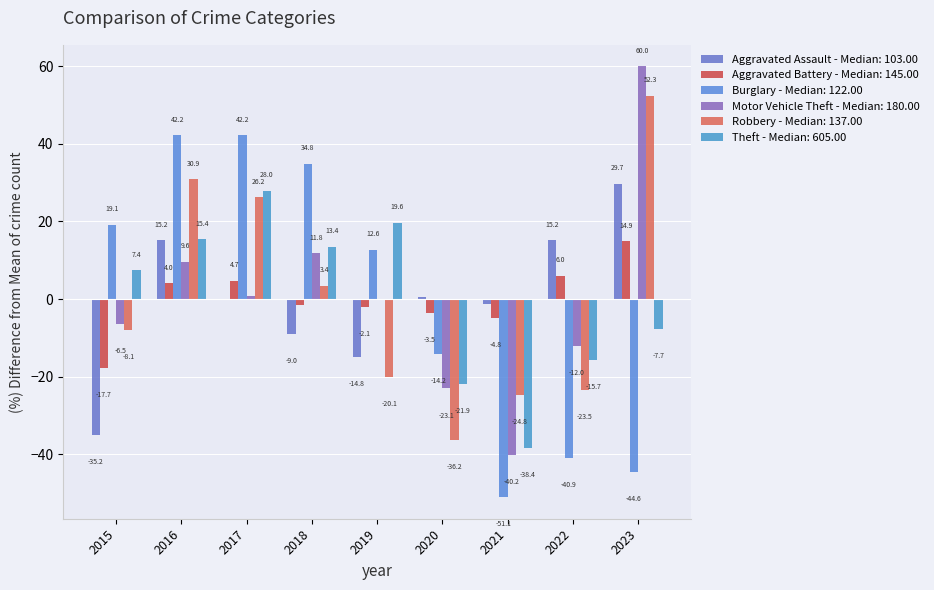

At 2018, list the series in order from smallest to largest.

Aggravated Assault, Aggravated Battery, Robbery, Motor Vehicle Theft, Theft, Burglary